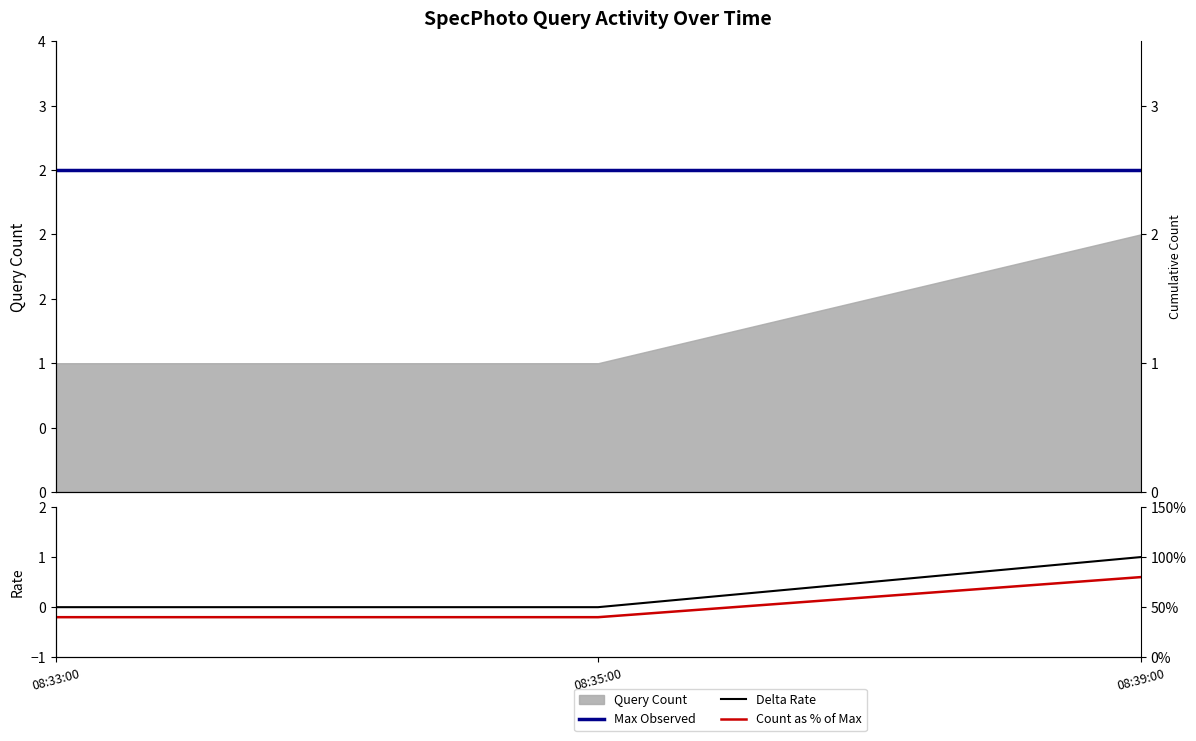

Between 08:39:00 and 08:35:00, which is larger?

08:39:00